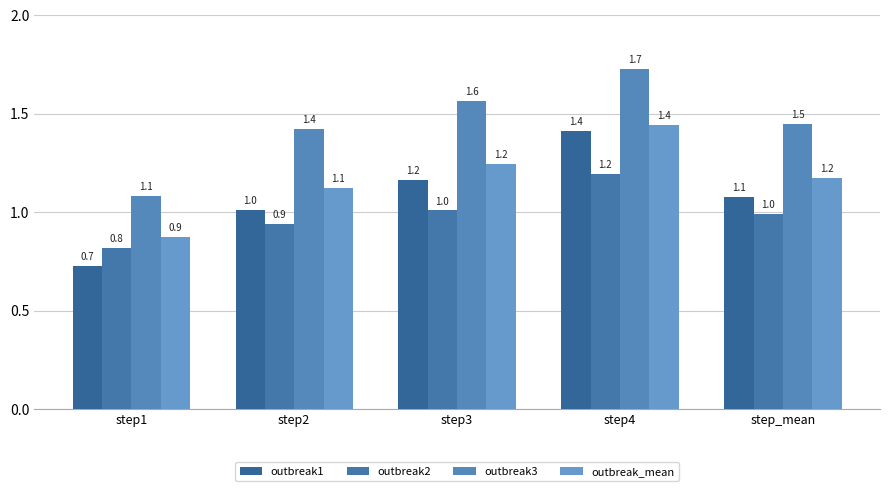

What is the maximum value shown in the chart?

1.7